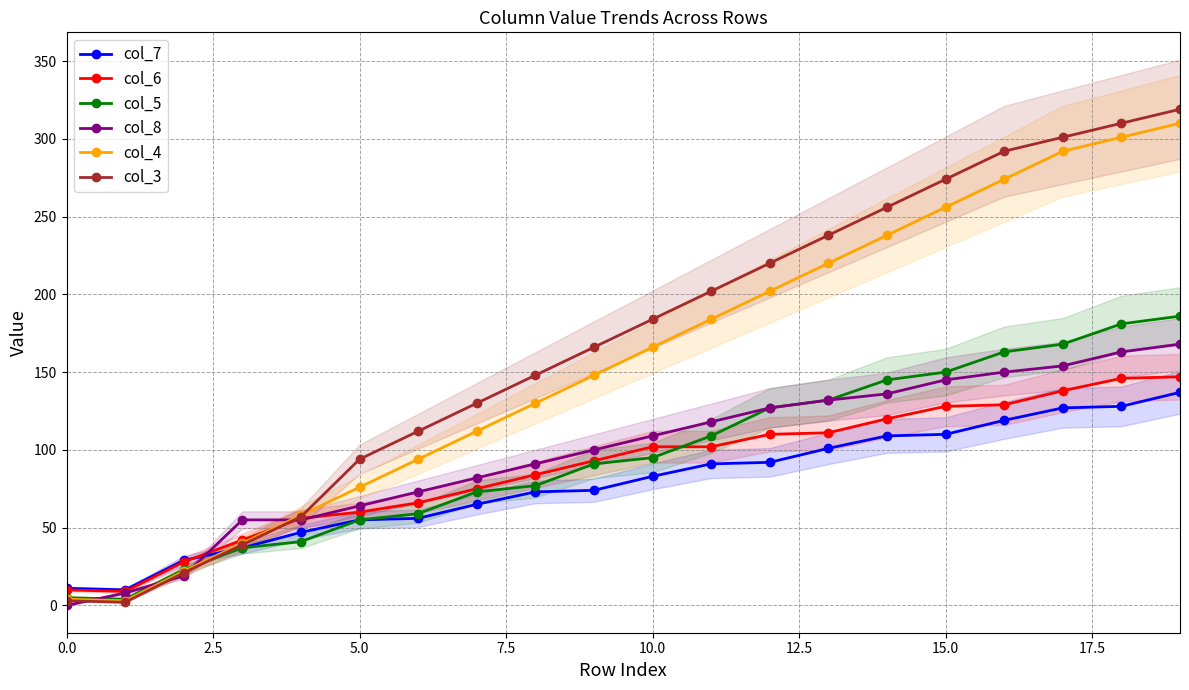

The value of col_7 at 15.0 is 183. True or false?

False